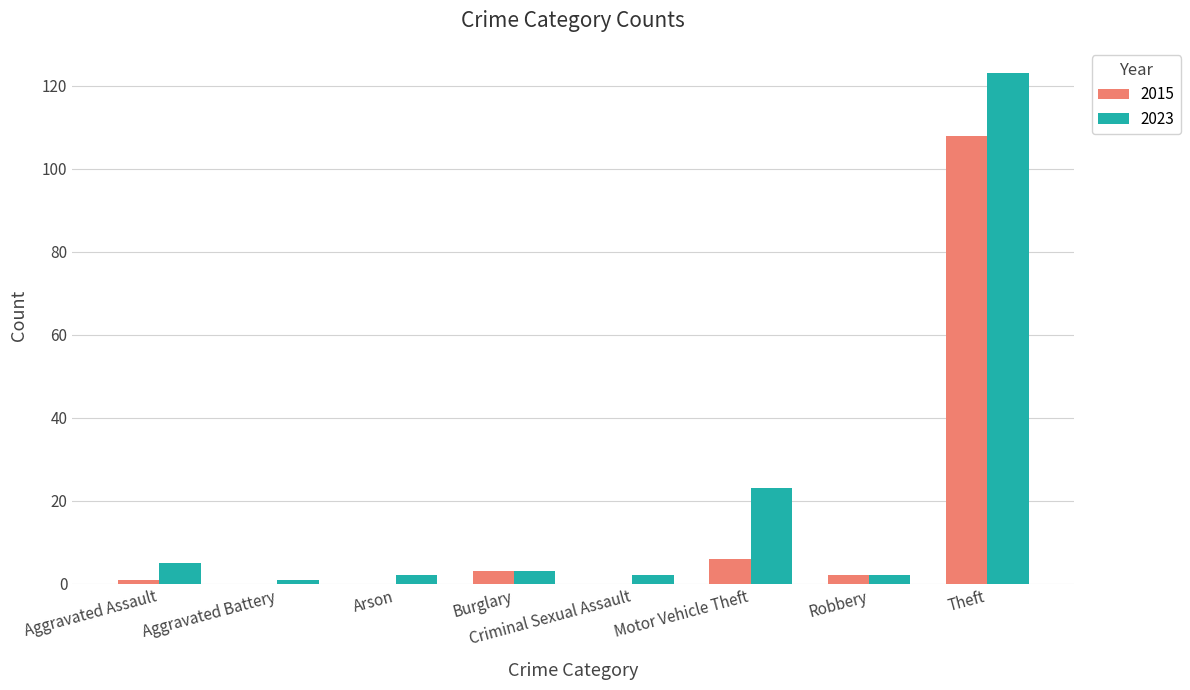

At which category is the sum across all series the highest?

Theft